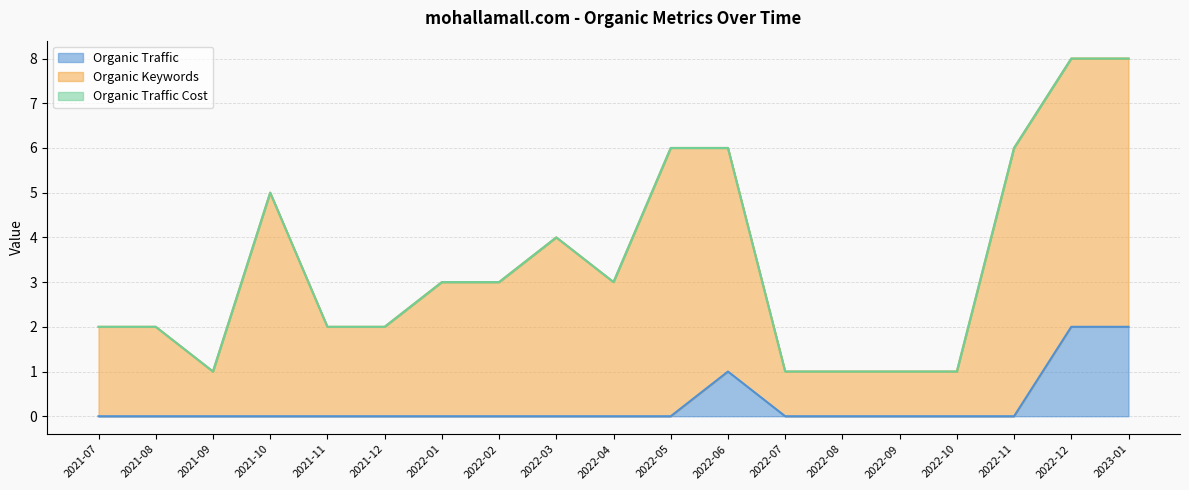

The value of Organic Traffic at 2021-08 is 0. True or false?

True